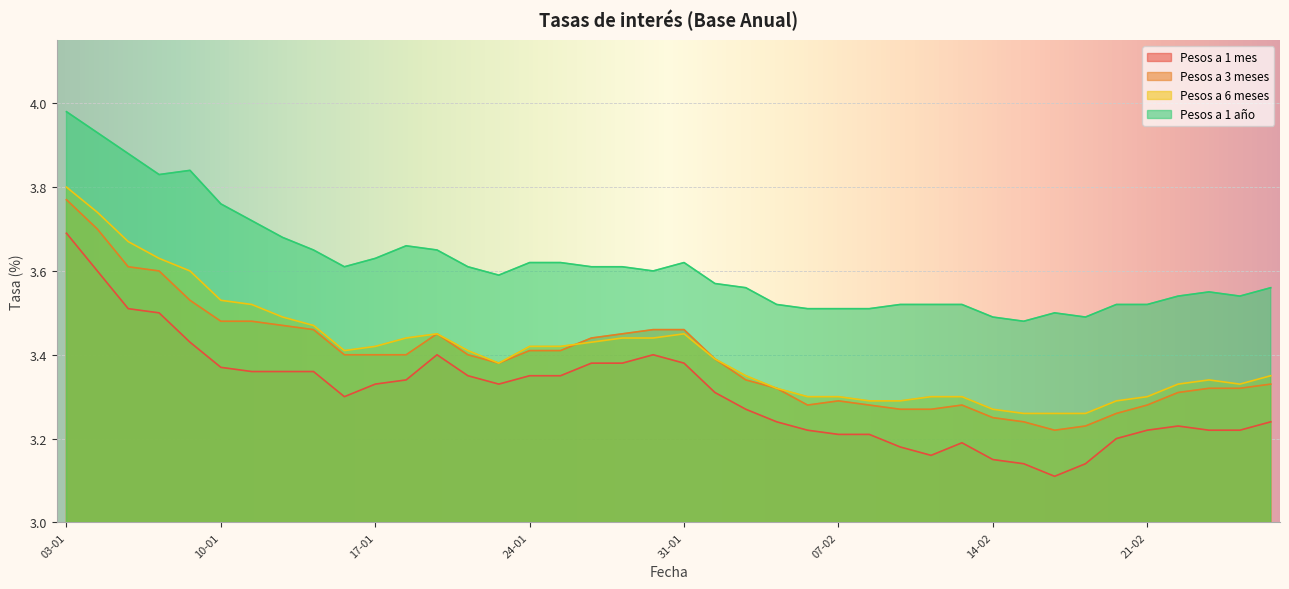

Where is Pesos a 1 mes nearest to the value 3?

16-02